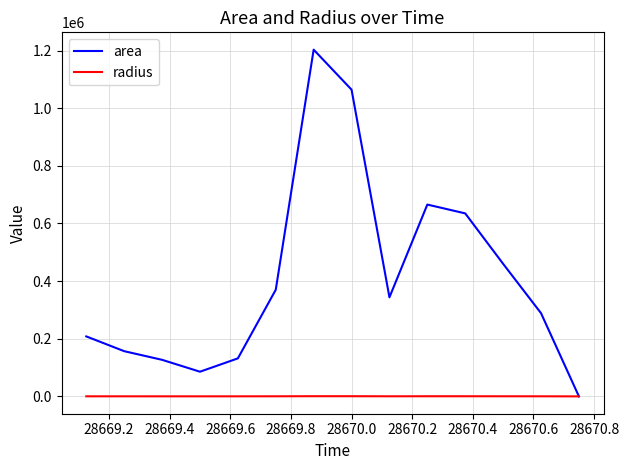

Count the number of categories in the chart.

14